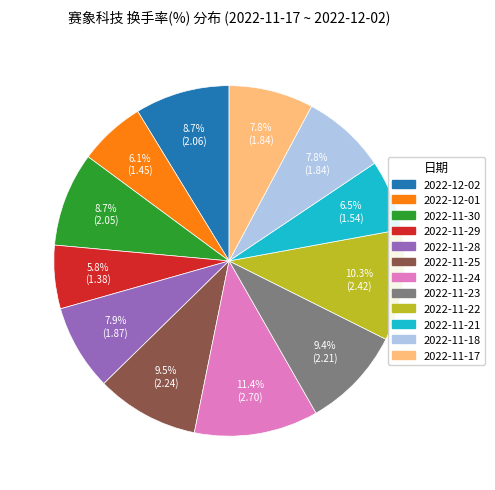

Which has a higher value, 2022-11-23 or 2022-11-17?

2022-11-23